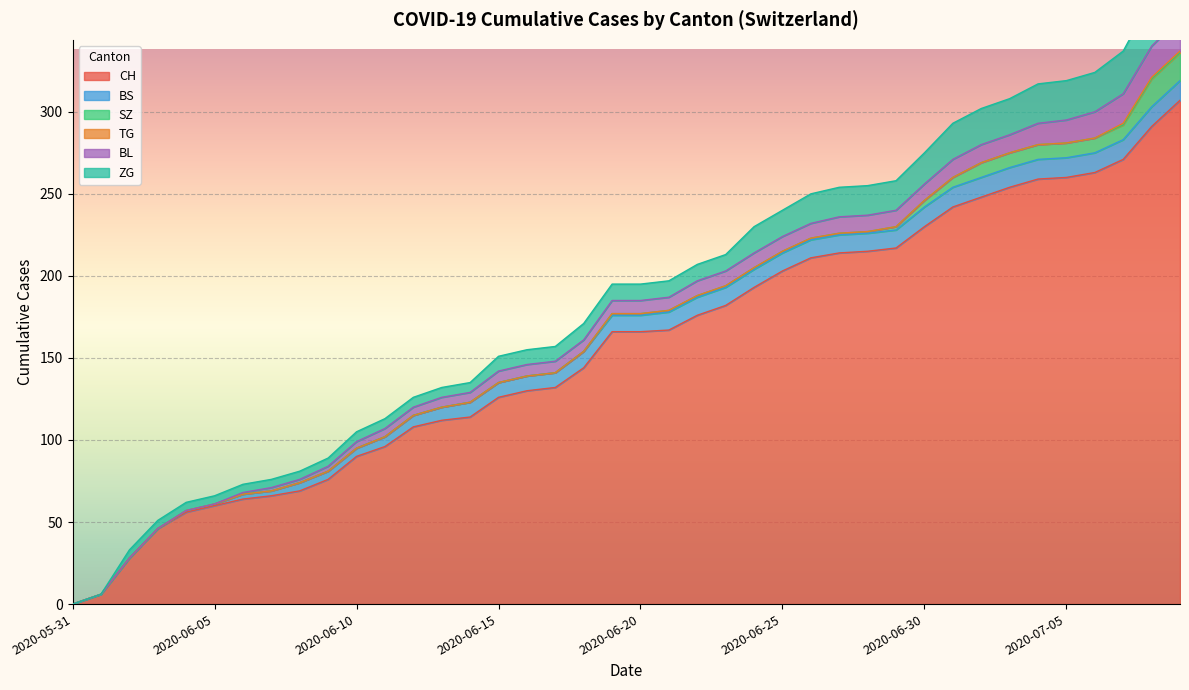

What is the difference between the highest and lowest values at 2020-06-20?

166